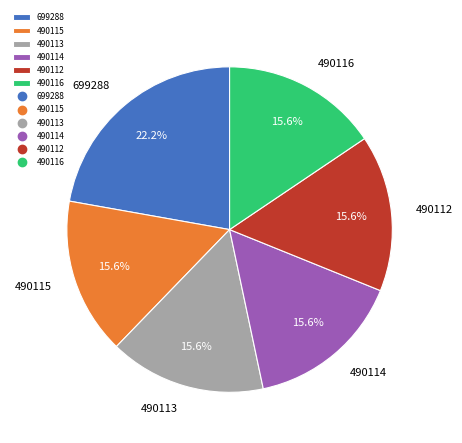

Is there any slice that represents more than half of the pie?

No